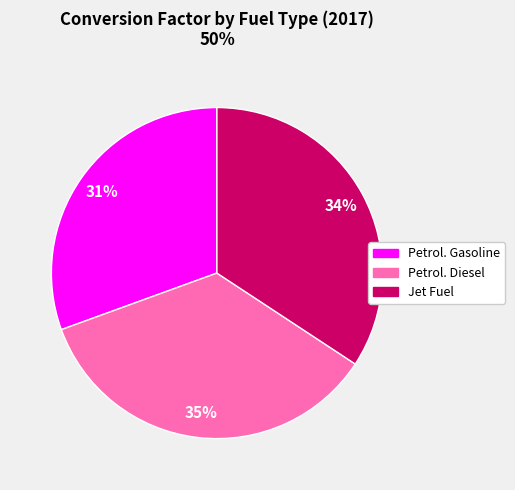

Which slice is the largest?

Petrol. Diesel